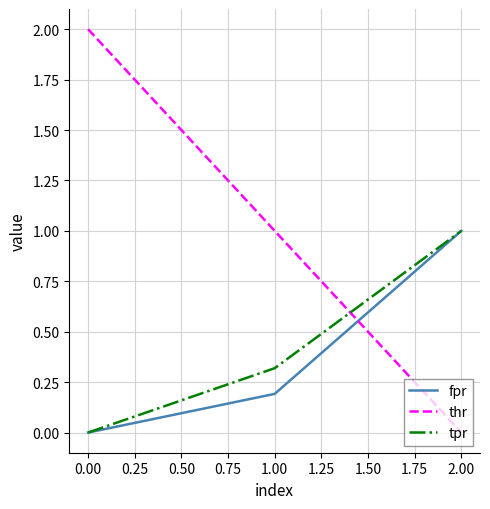

How many values in fpr are above zero?

2